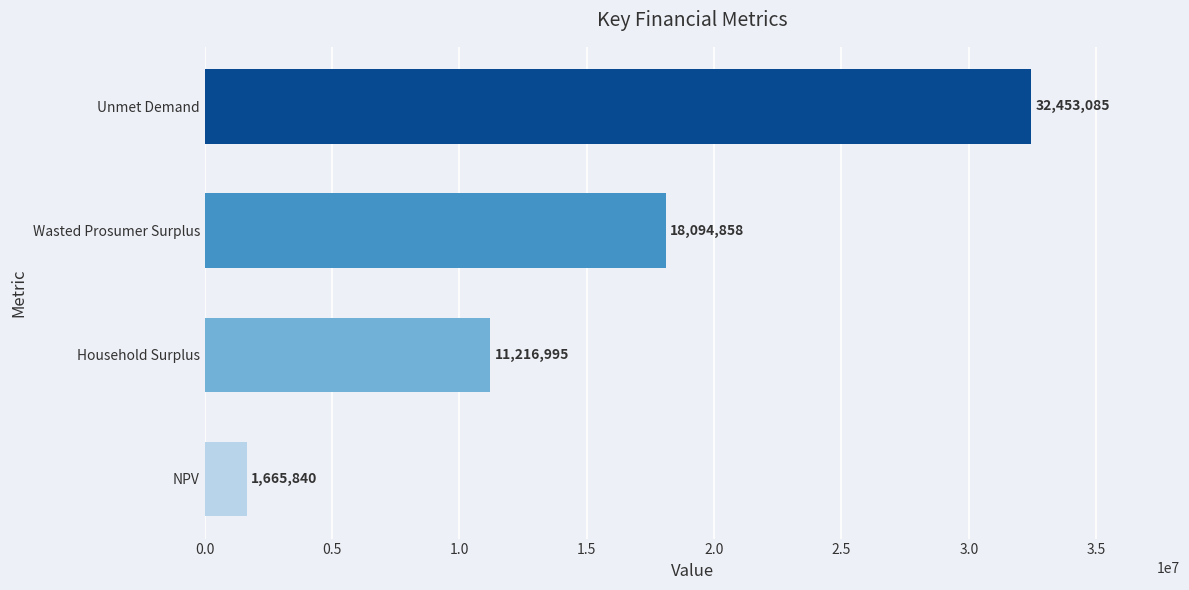

List the labels in order of value, largest first.

Unmet Demand, Wasted Prosumer Surplus, Household Surplus, NPV